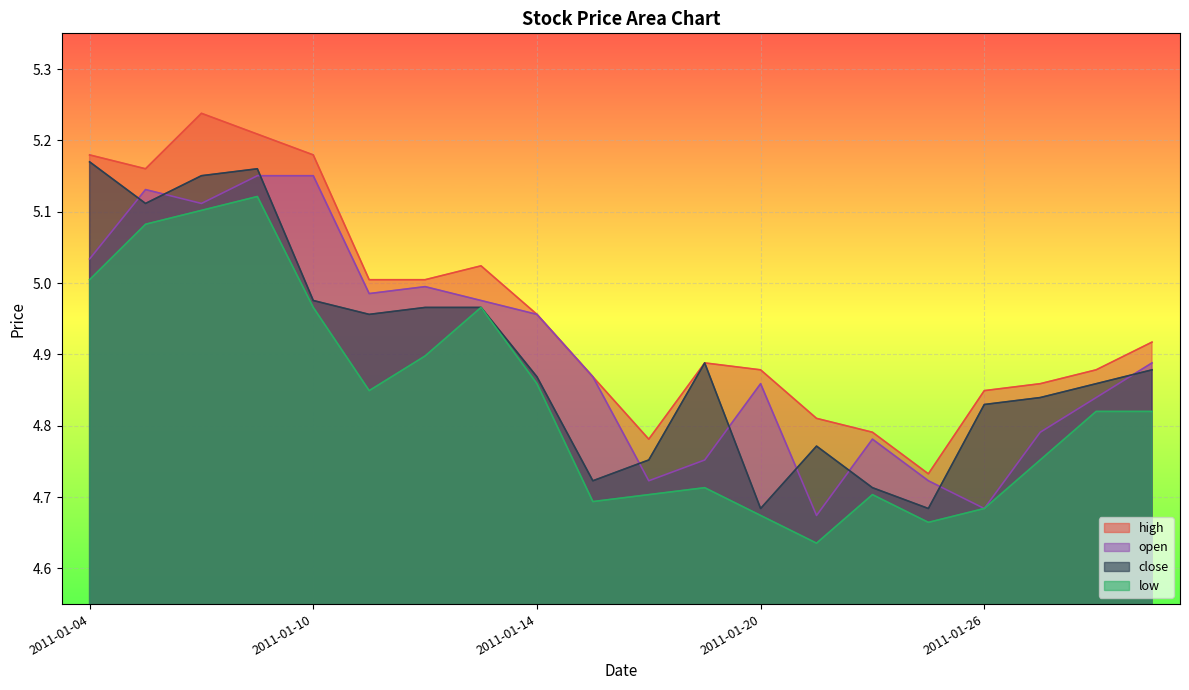

How many lines are shown in the chart?

4